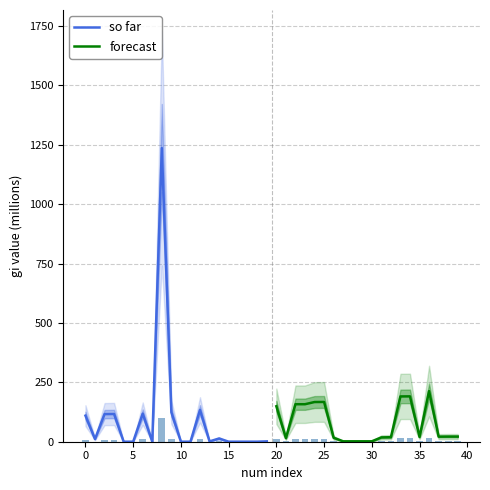

What is the maximum value for so far?

1236.0